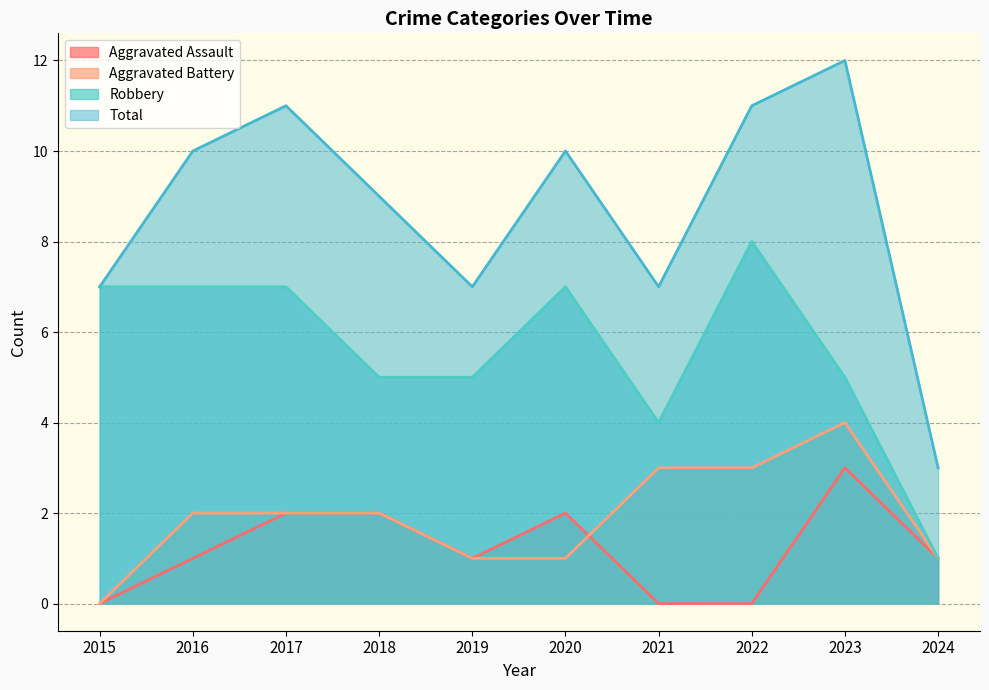

Reading left to right, what are all the values shown in this chart?

Aggravated Assault: 0	1	2	2	1	2	0	0	3	1
Aggravated Battery: 0	2	2	2	1	1	3	3	4	1
Robbery: 7	7	7	5	5	7	4	8	5	1
Total: 7	10	11	9	7	10	7	11	12	3